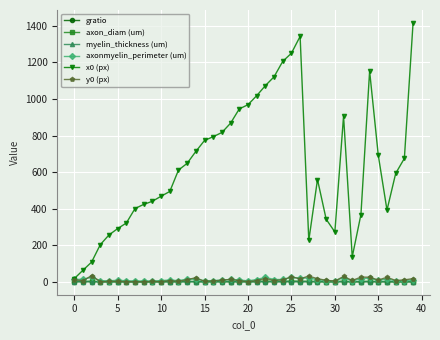

True or false: axon_diam (um) has more than 2 interior local peaks.

True